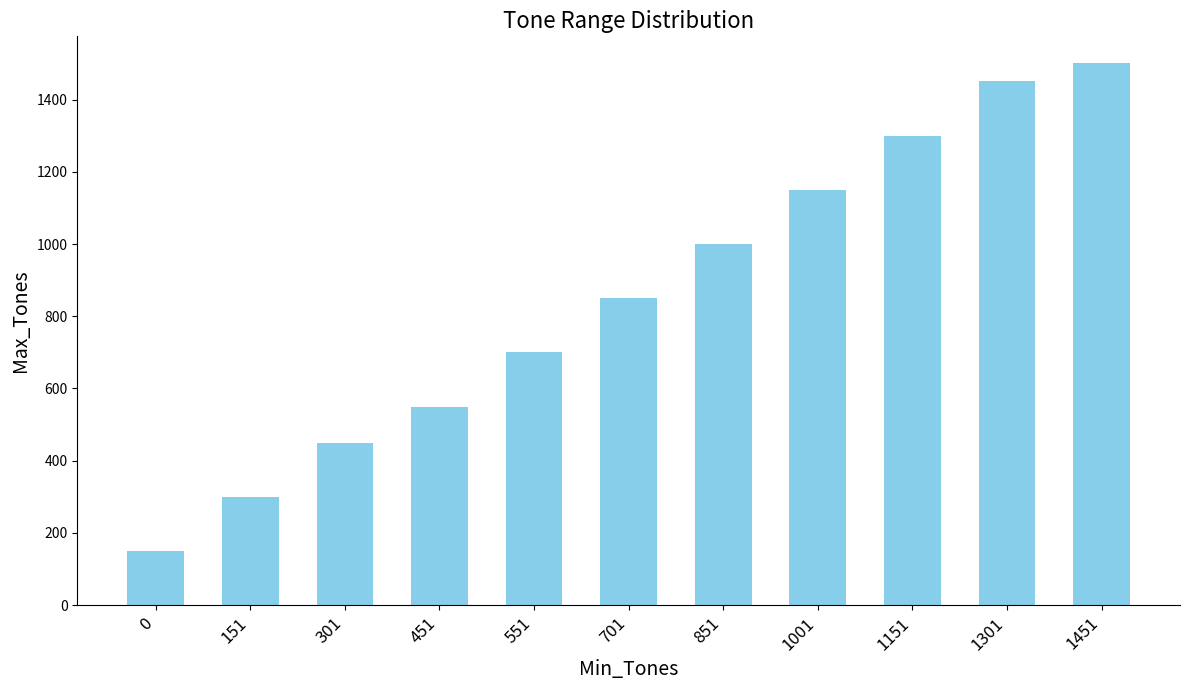

Which category has the highest value across all series?

1451